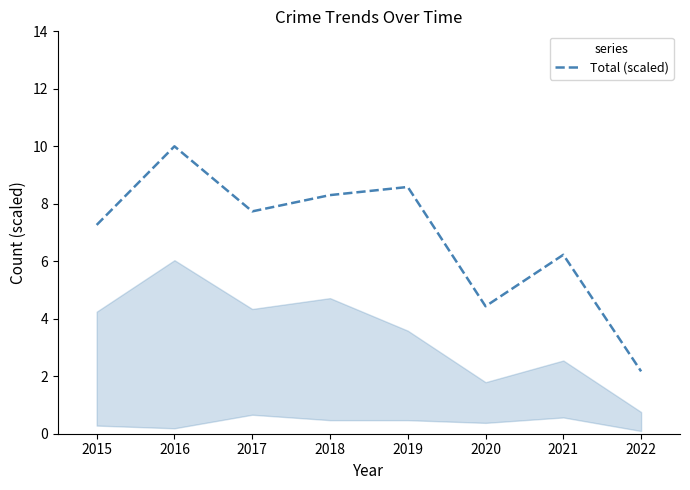

Reading left to right, transcribe all the data shown in this chart.

7.3	10.0	7.7	8.3	8.6	4.4	6.2	2.2